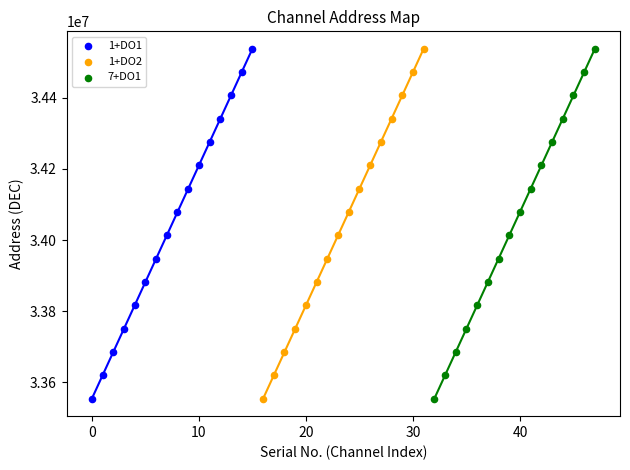

What are all the series names shown in the legend?

1+DO1, 1+DO2, 7+DO1